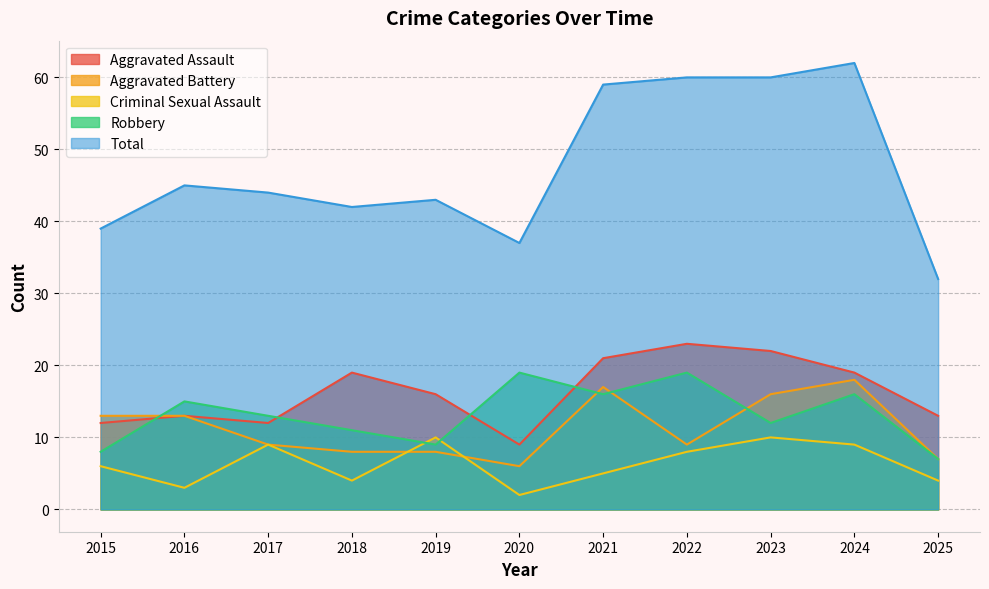

Which series has the largest range (max minus min)?

Total